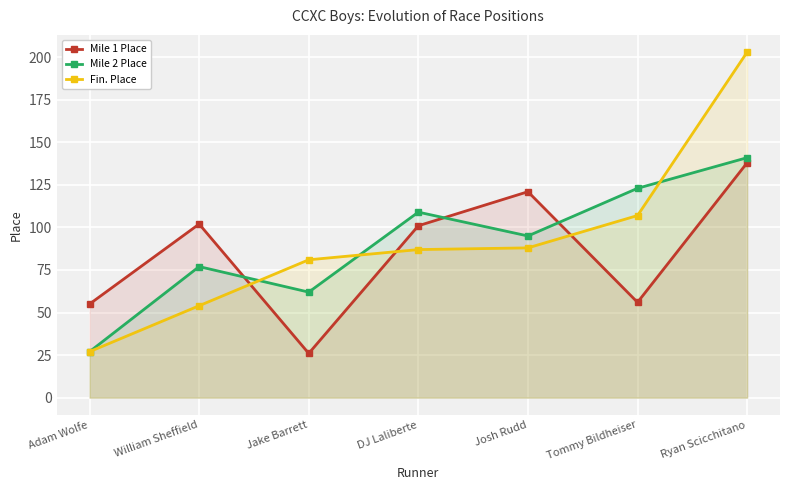

Is the value of Fin. Place at DJ Laliberte greater than the value of Mile 2 Place at Adam Wolfe?

Yes